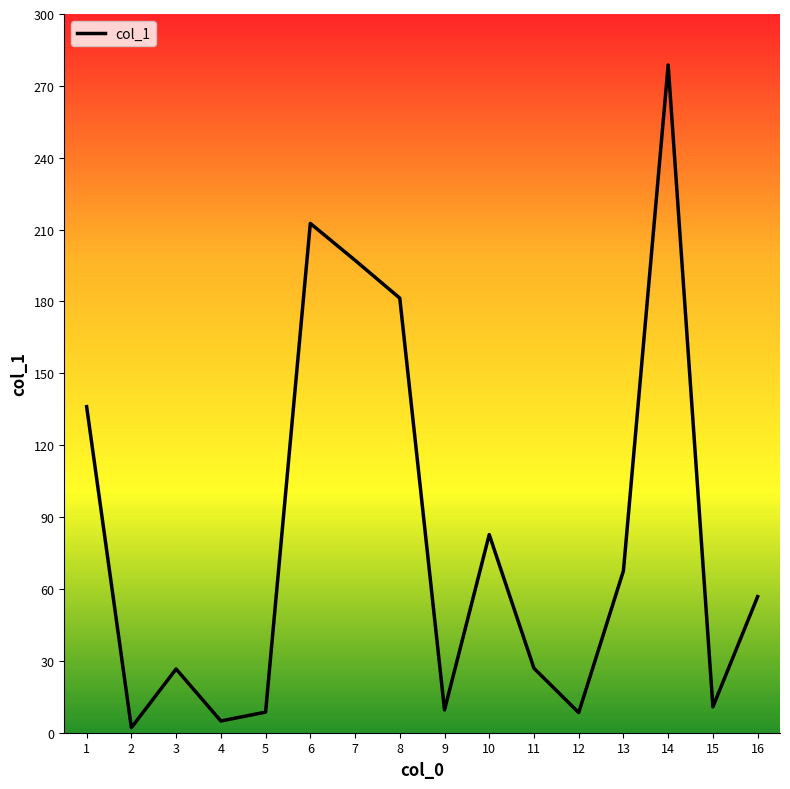

True or false: the data shows 33.8 at 16.

False